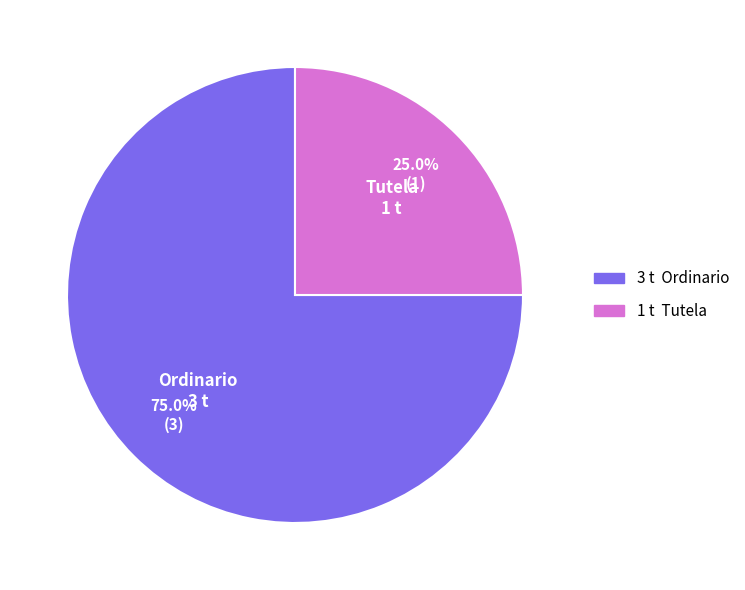

To the nearest percent, what is the combined percentage of Ordinario and Tutela?

100%